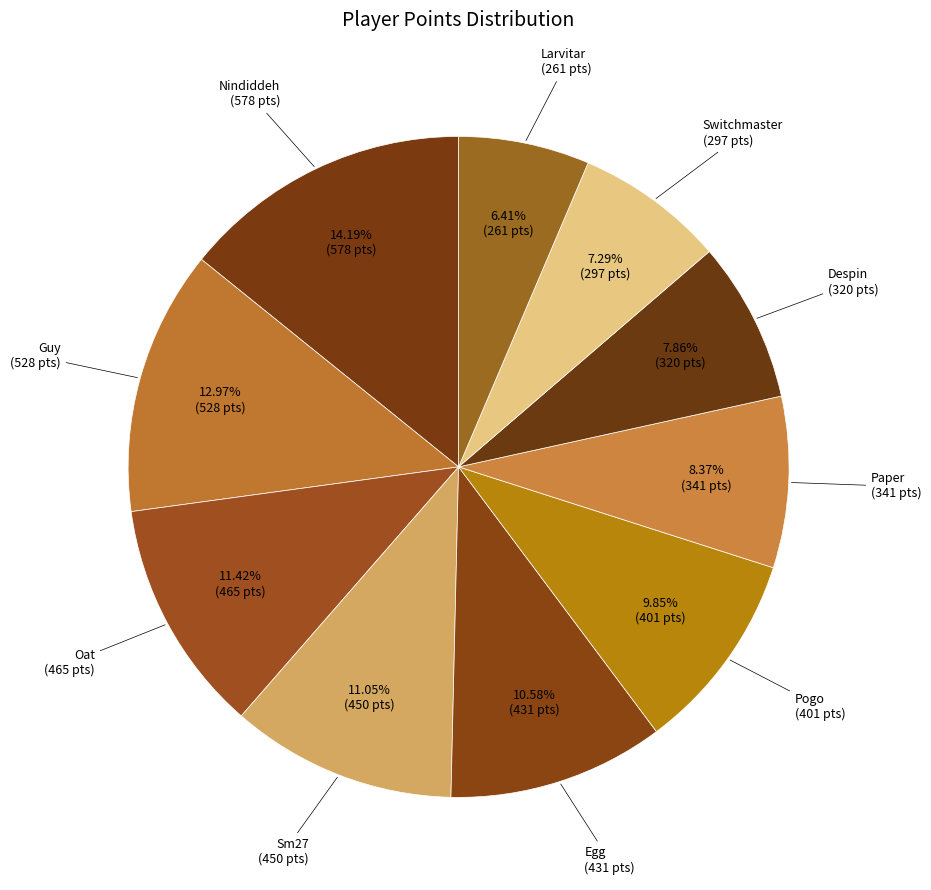

Is there a majority slice in this chart?

No